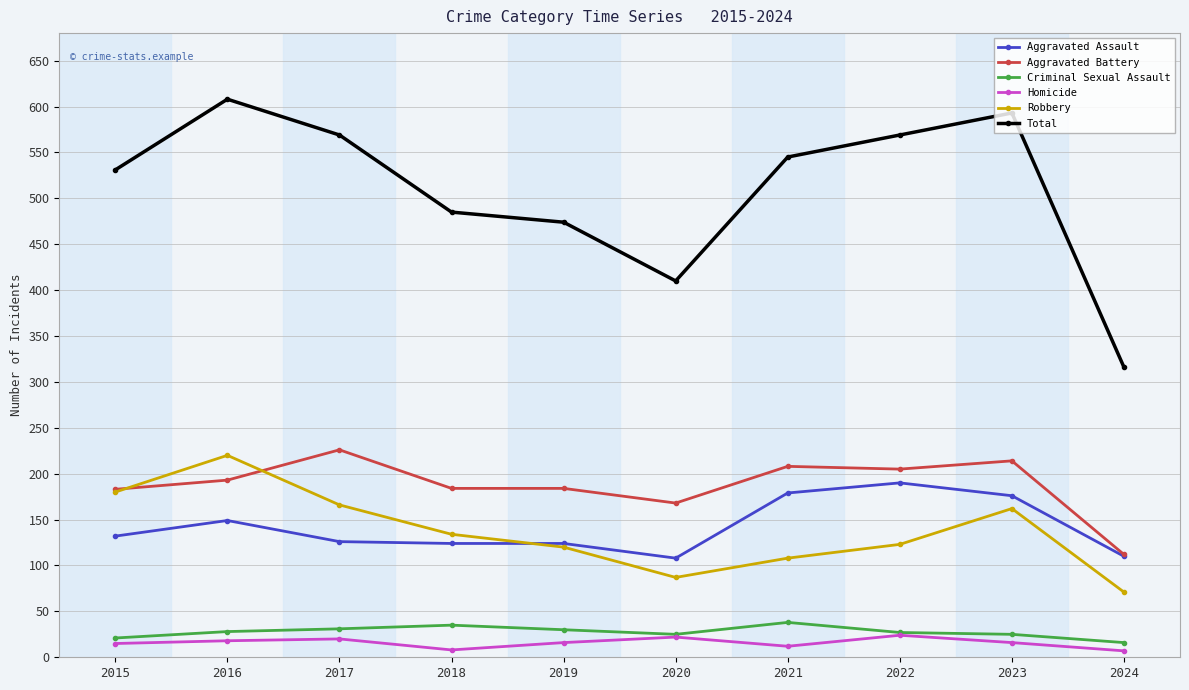

What is the sum of the Homicide values at 2023 and 2016?

34